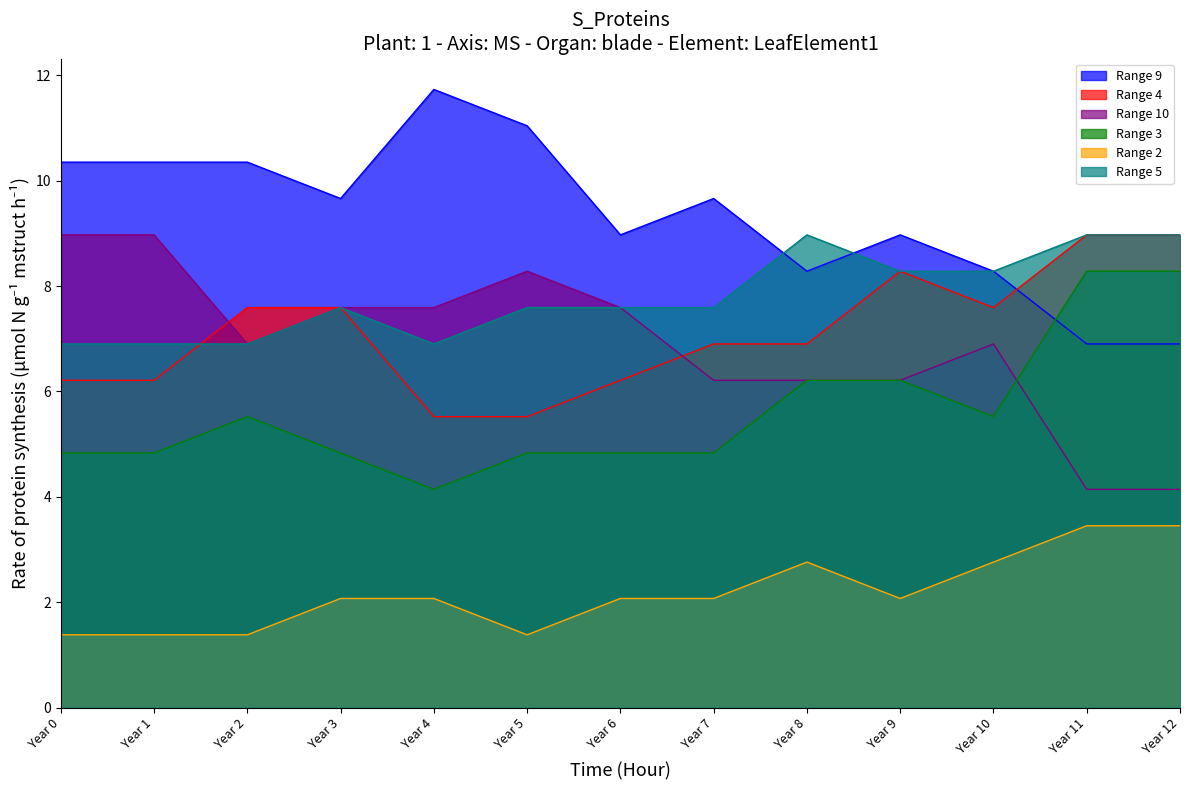

What is the sum of the Range 4 values at Year 0 and Year 3?

13.8